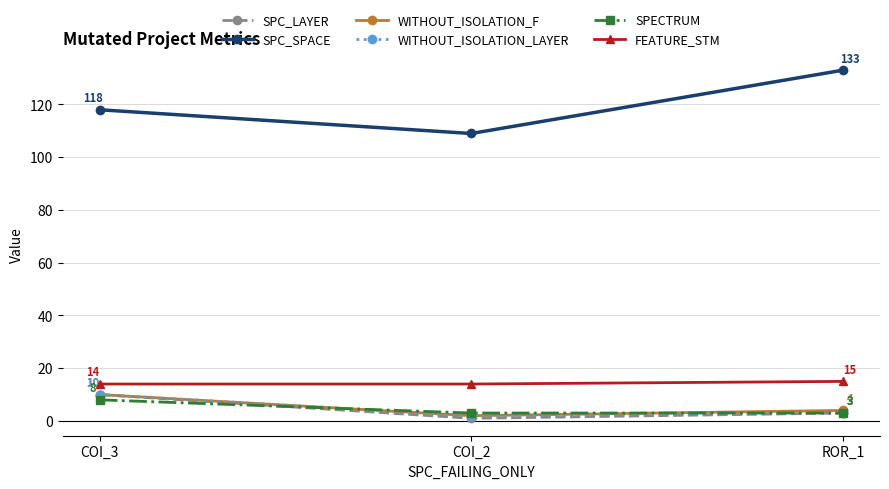

Count the number of data series in this chart.

6